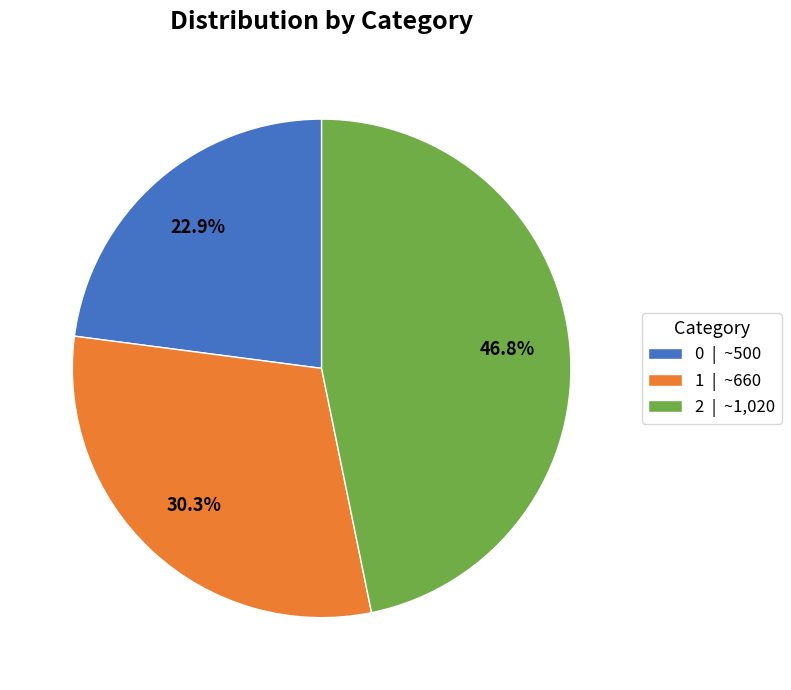

How many slices are in this pie chart?

3